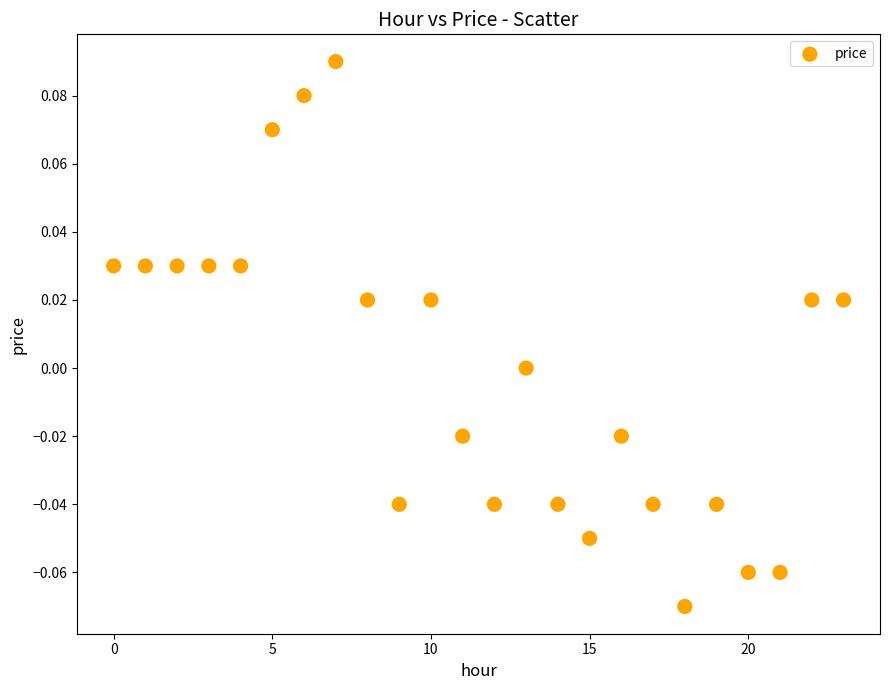

Count the number of points in this scatter plot.

24